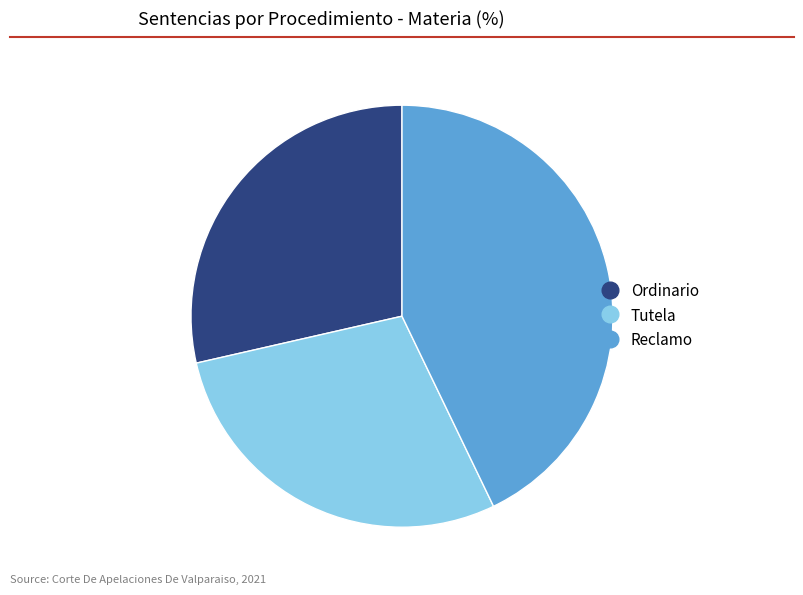

Does Ordinario represent more than half of the total?

No